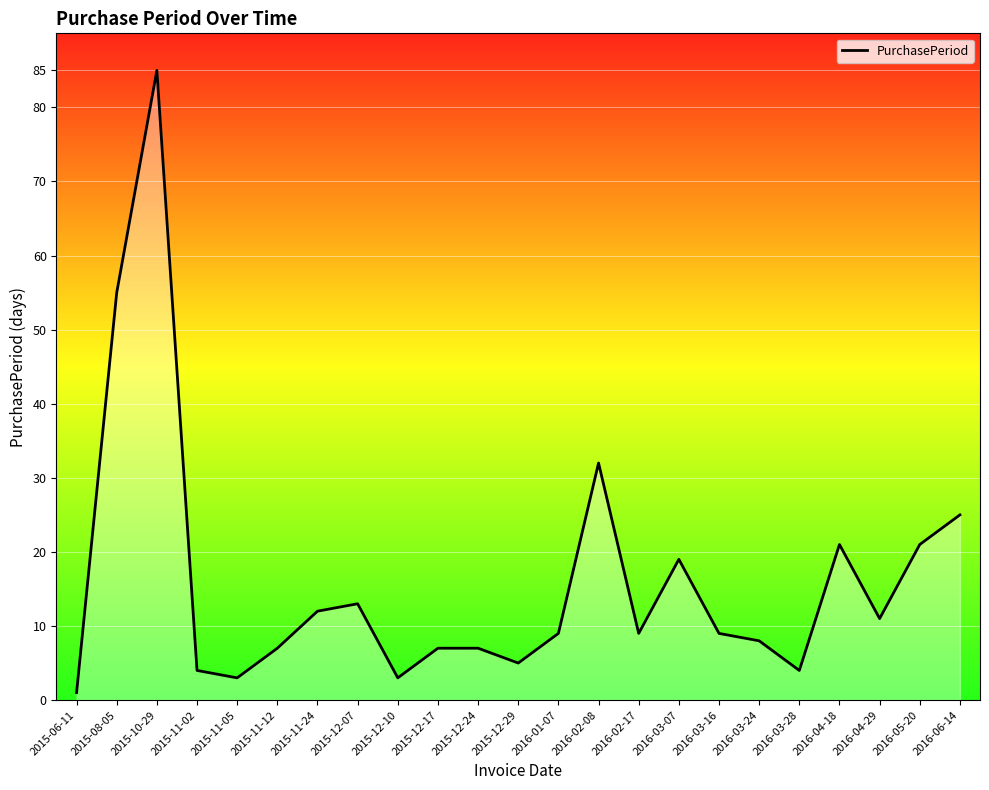

Does the chart display data point markers on the line(s)?

No